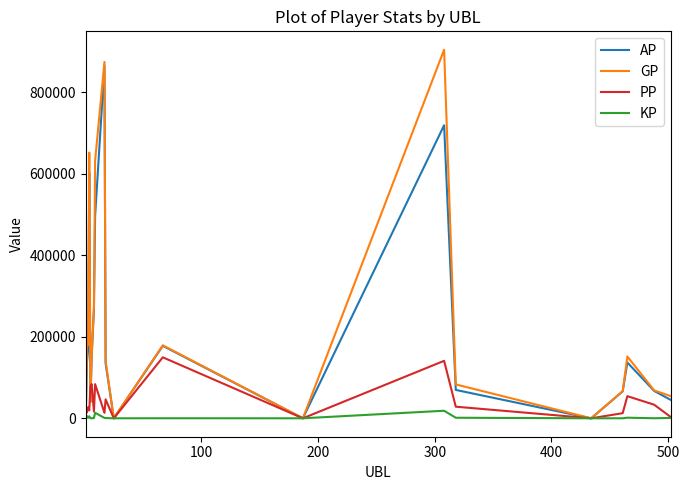

Which series has the largest range (max minus min)?

GP